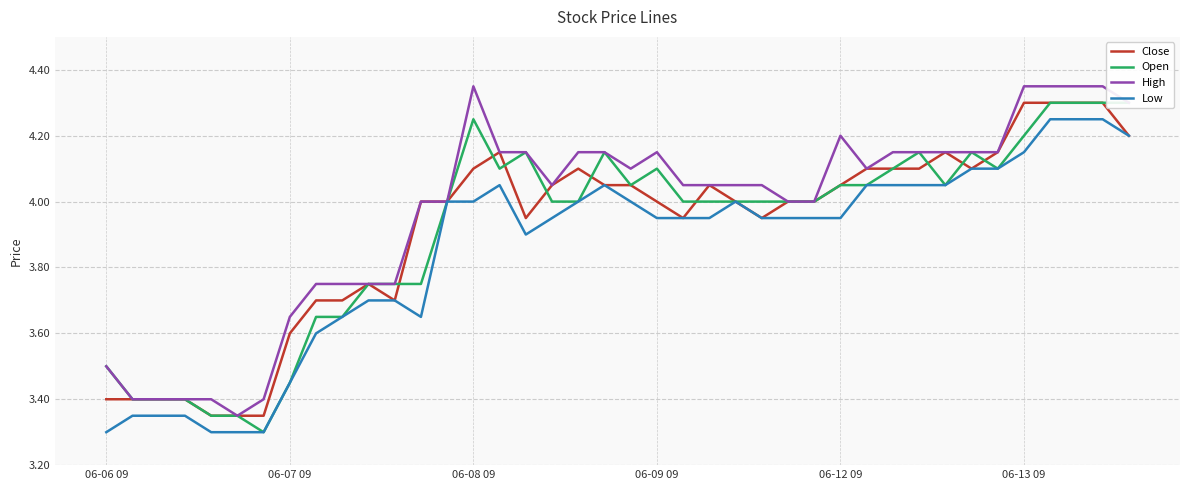

What is the value of the Close point at the 21st from the left?

4.0